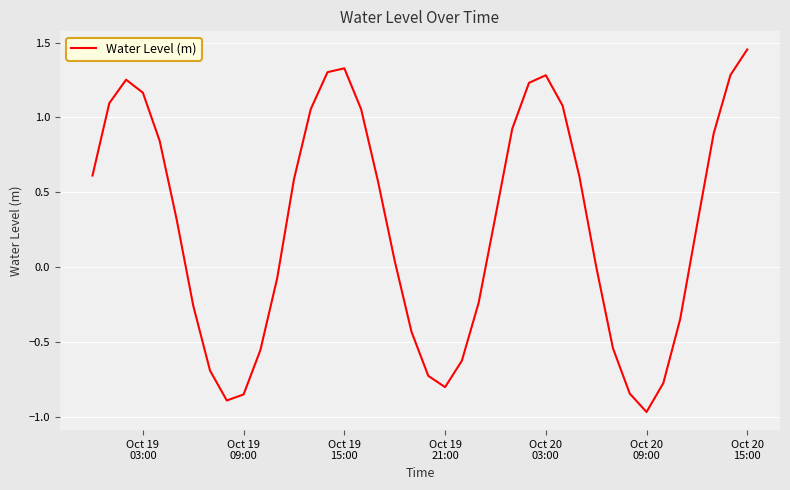

What is the difference between the maximum and minimum values?

2.4